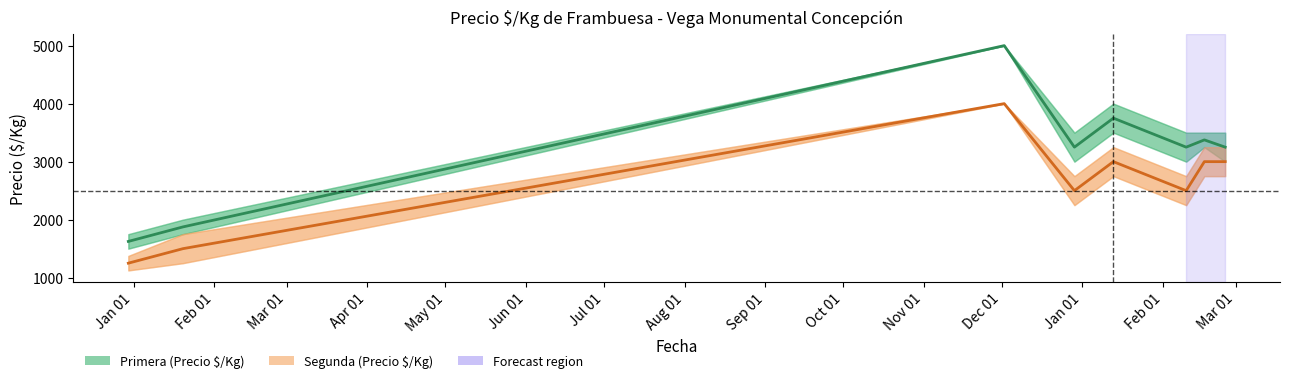

How many values in the Primera (Precio $/Kg) series exceed 3250?

3